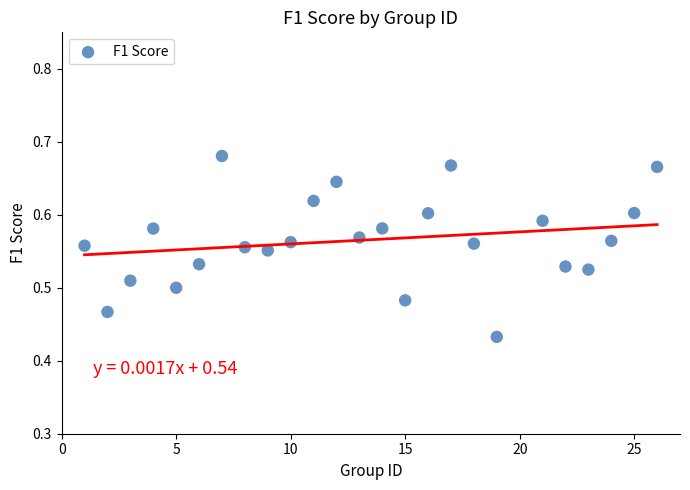

What is the range of X values (max minus min)?

25.0